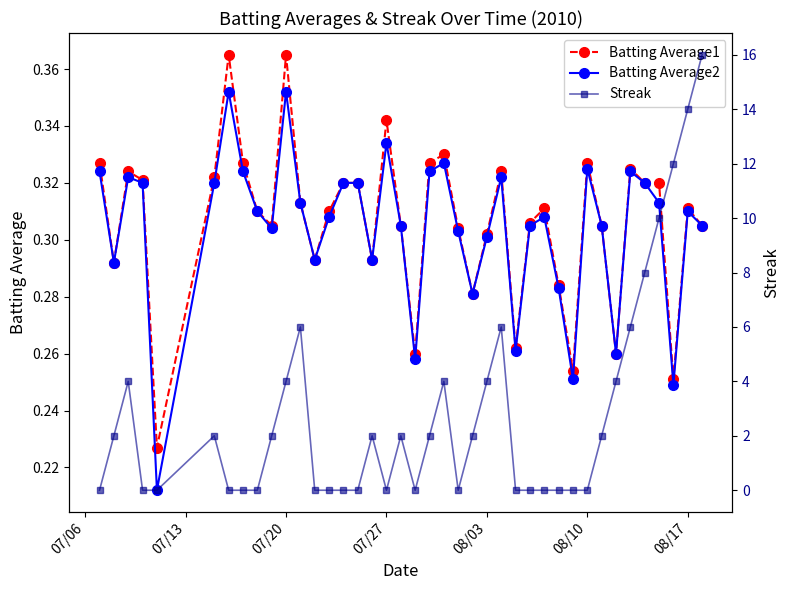

True or false: Batting Average2 has more than 0 interior local peaks.

True